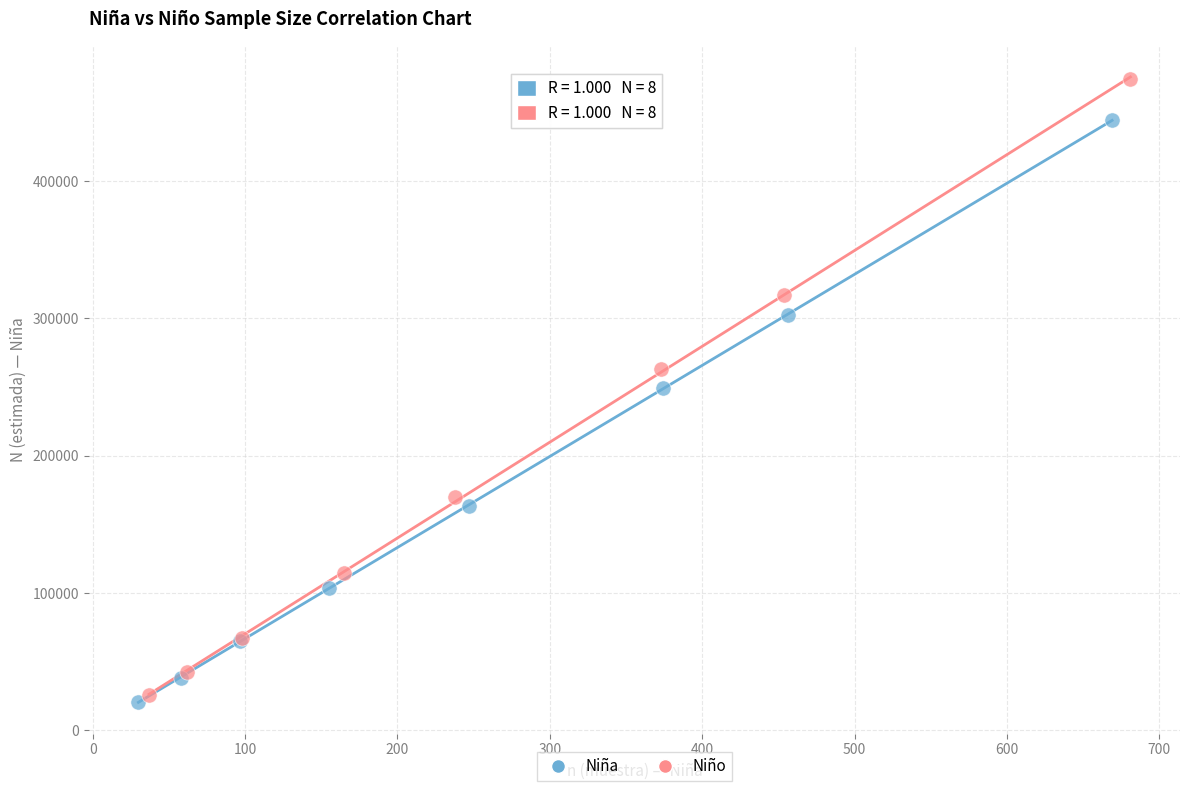

Which series has the largest Y range (max minus min)?

Niño